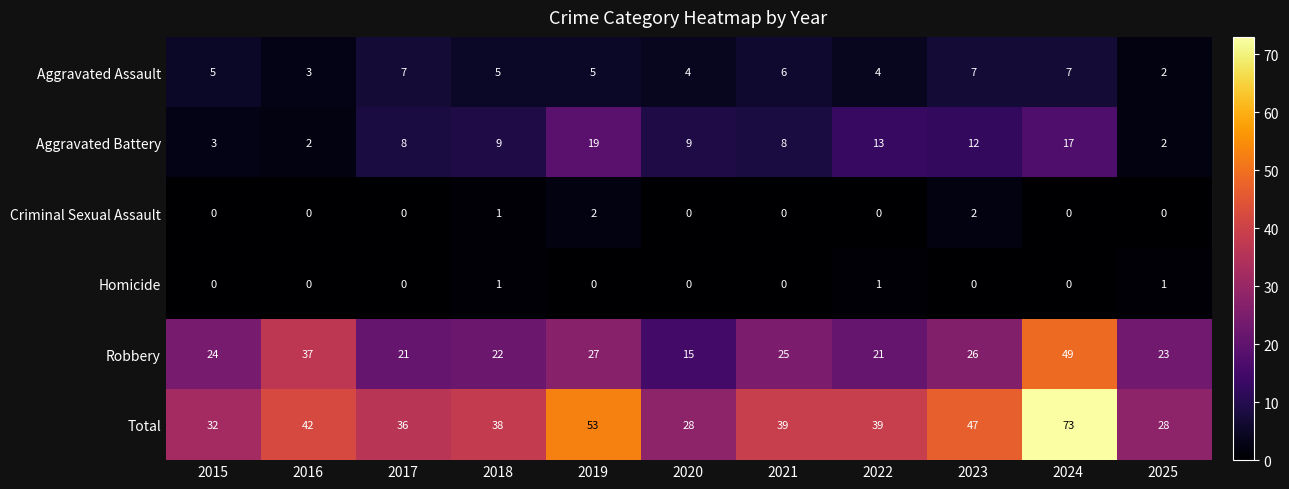

At which category does the chart reach its peak across all series?

2024